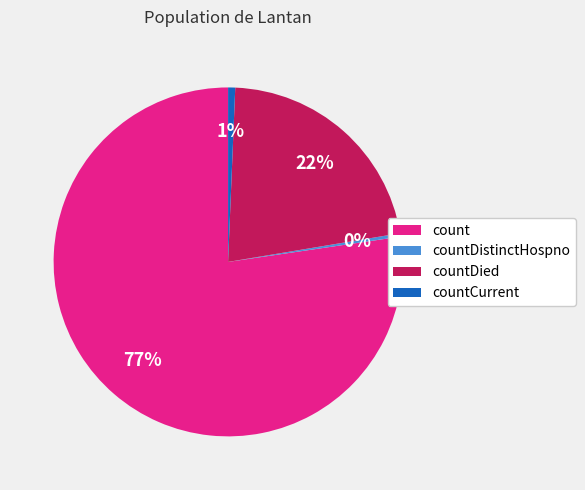

What is the largest slice in the pie chart?

count